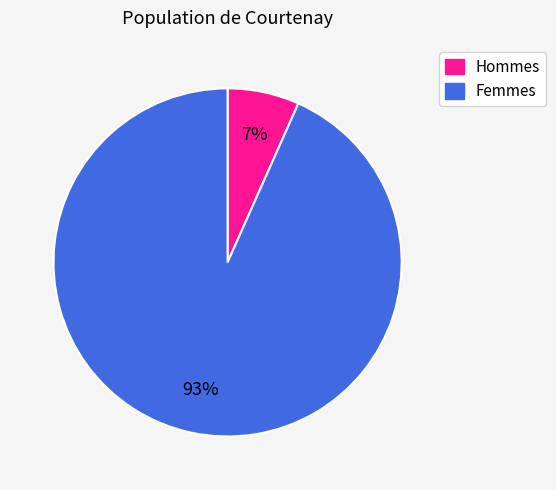

Is Hommes the majority of the pie?

No